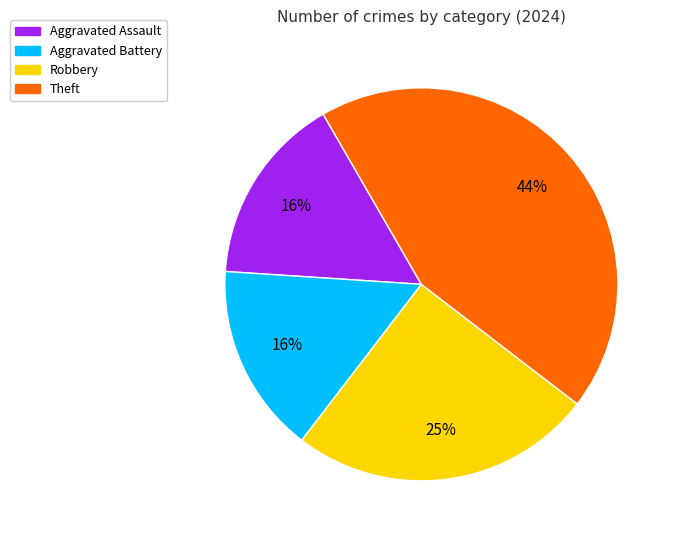

Is there any slice that represents more than half of the pie?

No